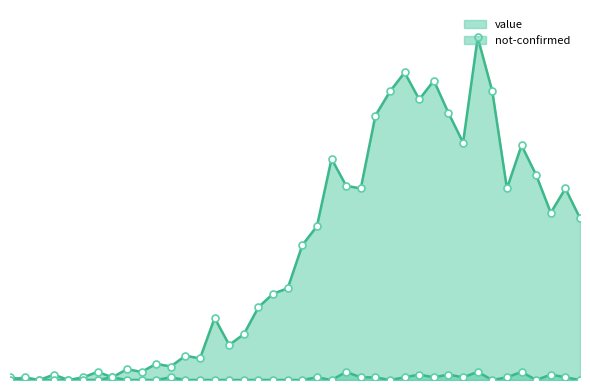

At which category does not-confirmed reach its first local valley?

2020-03-20